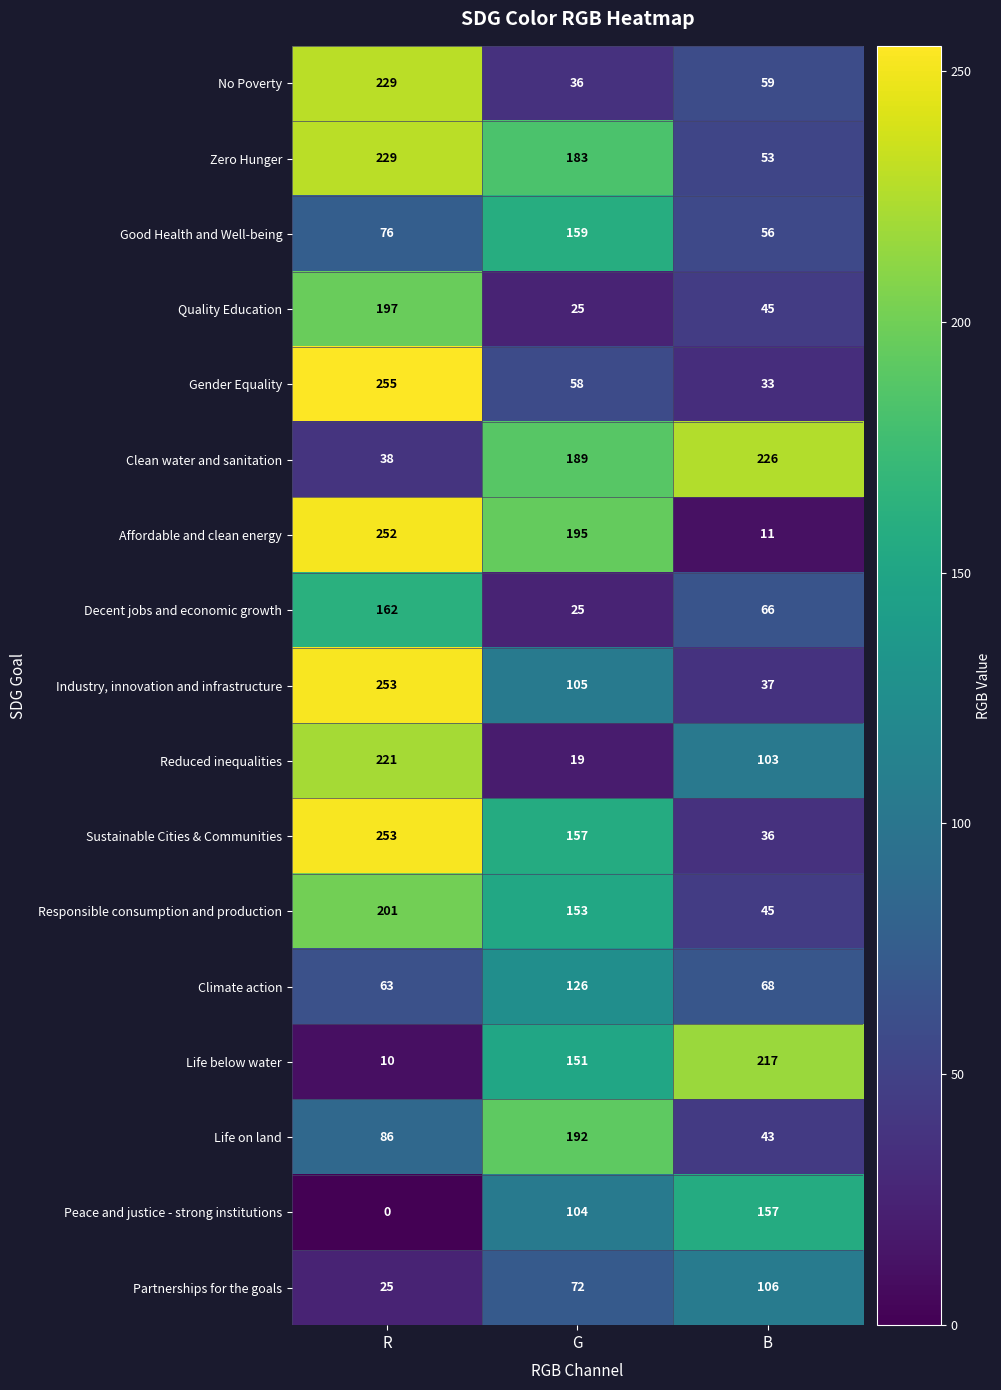

Which category has the highest value across all series?

R